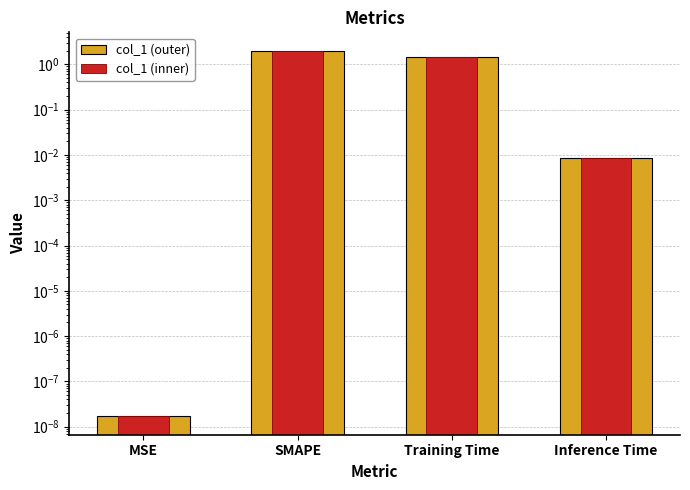

Which series has the largest range (max minus min)?

col_1 (outer)